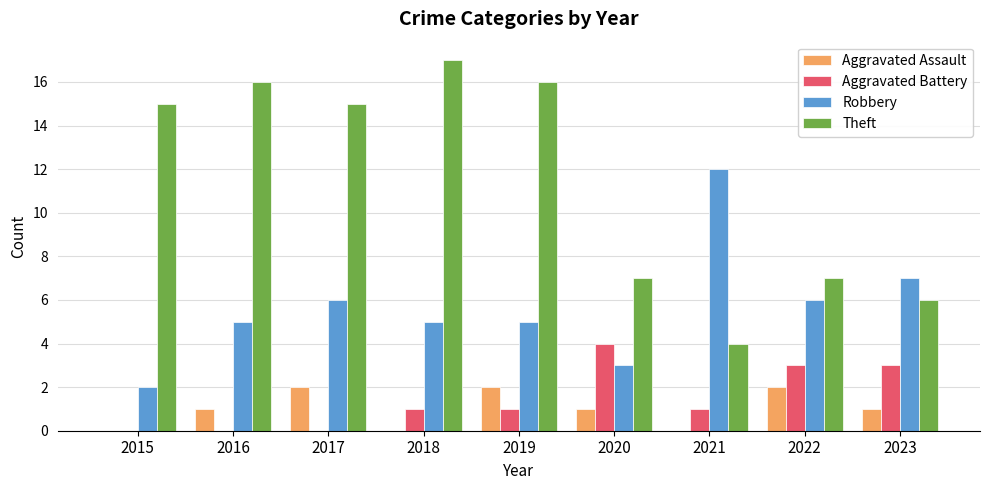

Between 2018 and 2021, which series saw the biggest shift?

Theft